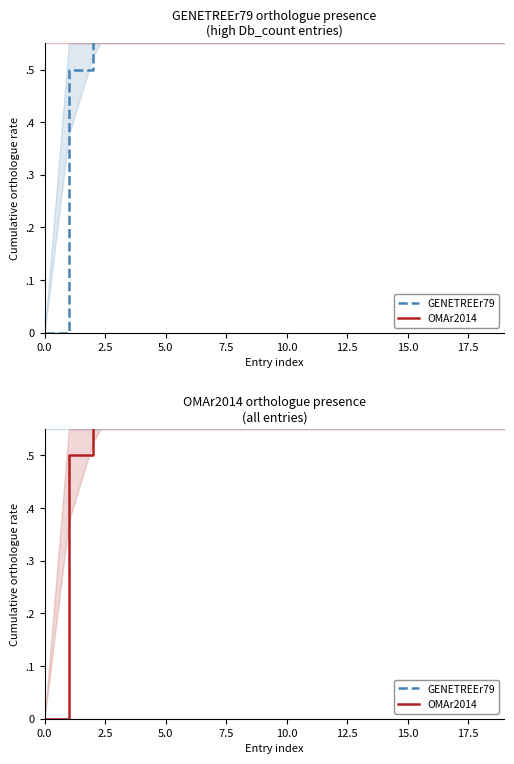

What is the difference between the highest and lowest values at 7.5?

0.2